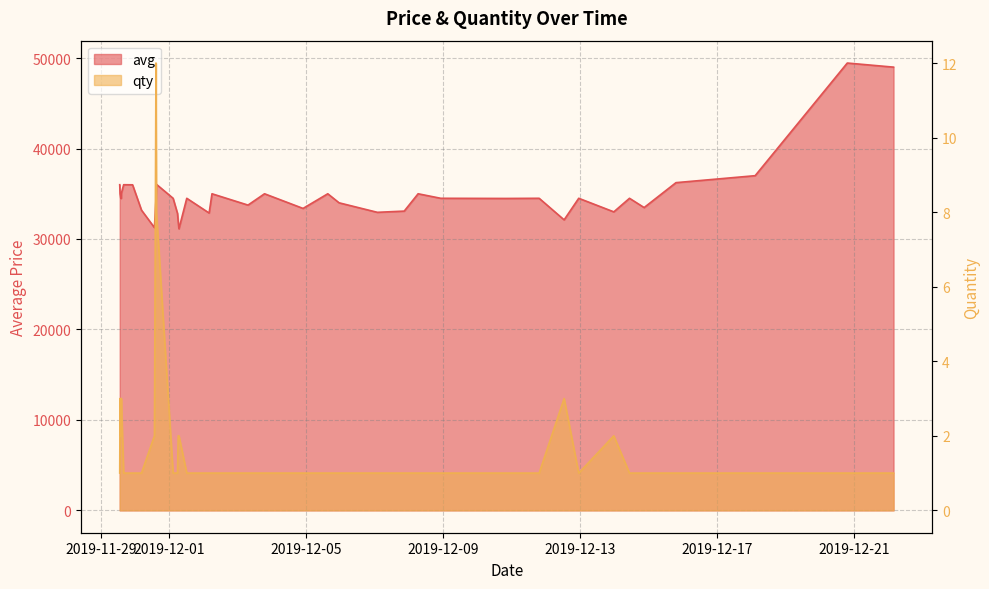

What is the average value of the avg series?

34991